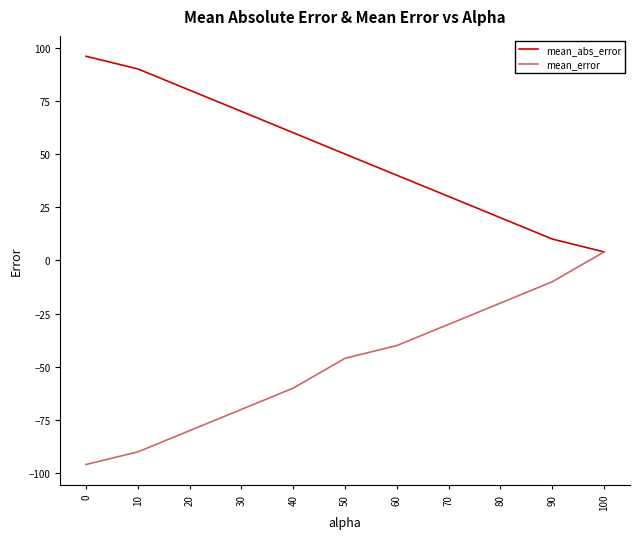

What is the greatest value displayed?

96.0